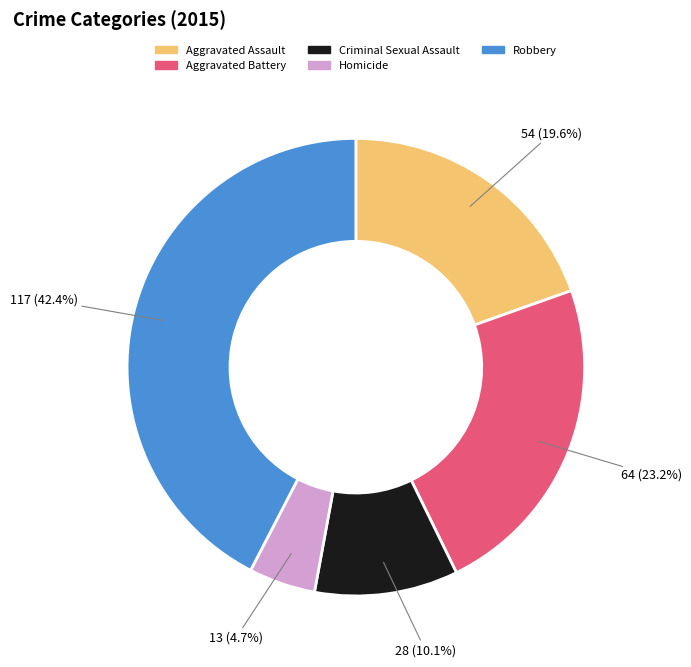

Count the number of slices in the pie.

5